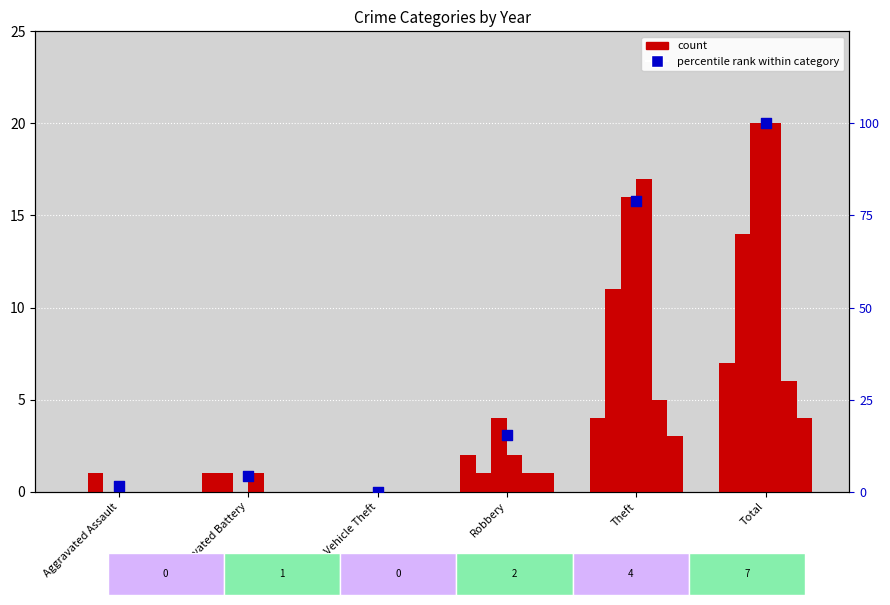

Which has a higher value, Aggravated Battery or Total?

Total